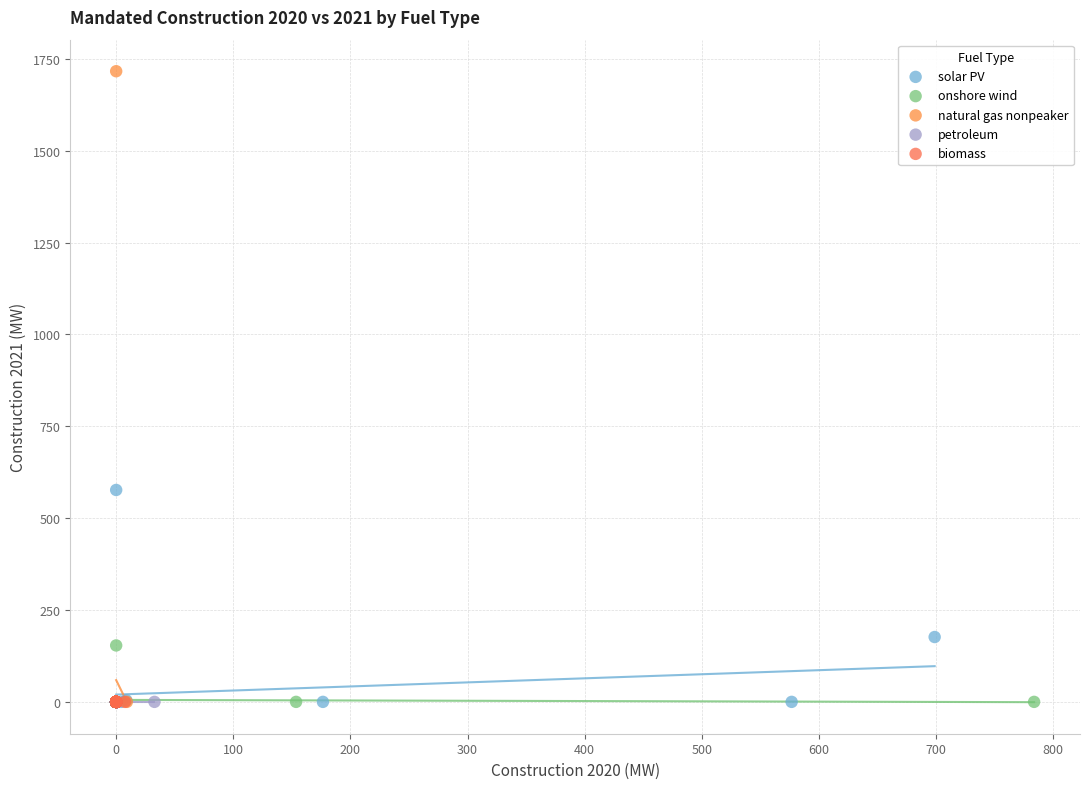

Which series contains the highest Y value?

natural gas nonpeaker